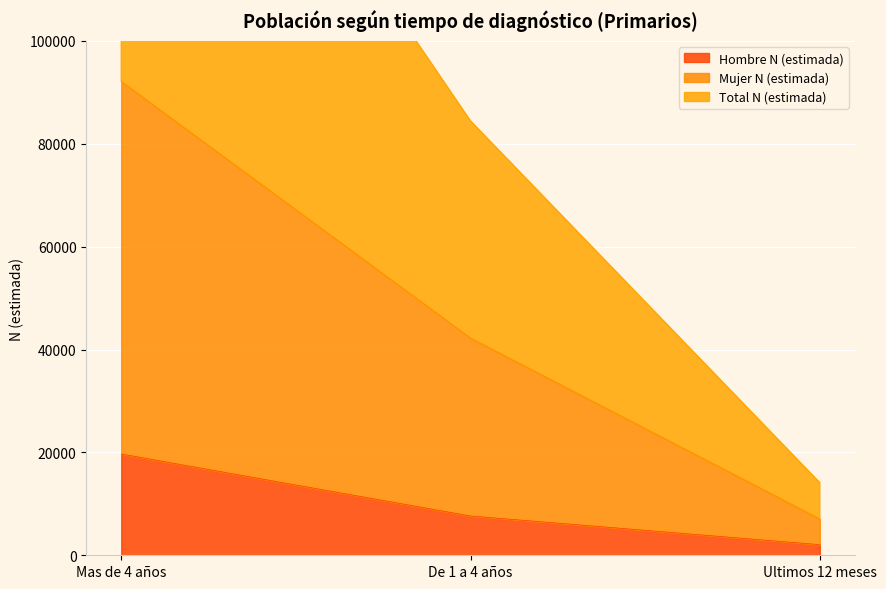

What is the lowest value of the Hombre N (estimada) series?

2066